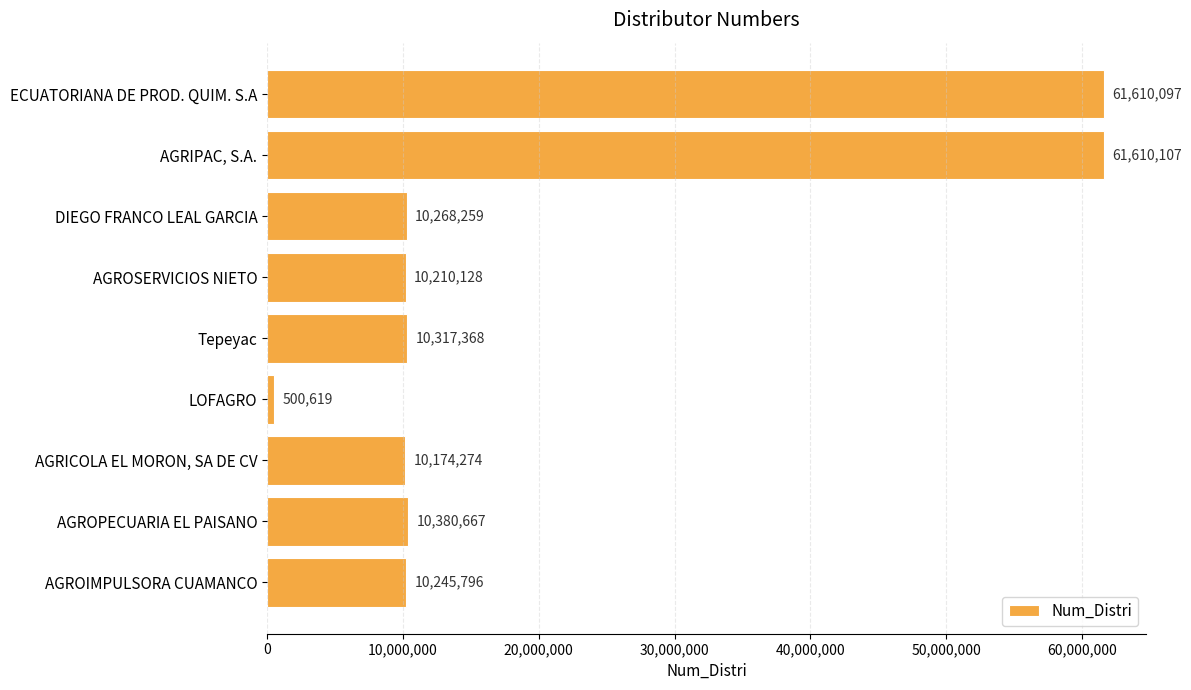

The value at AGRIPAC, S.A. is 87820299. True or false?

False